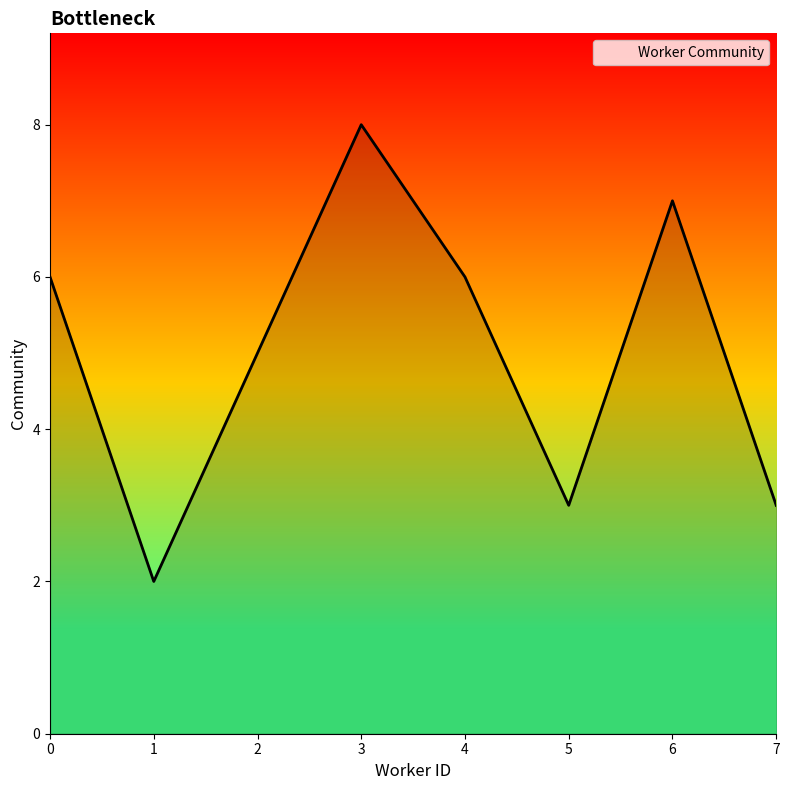

Approximately how many times larger is the value at 0 compared to 4?

1.0